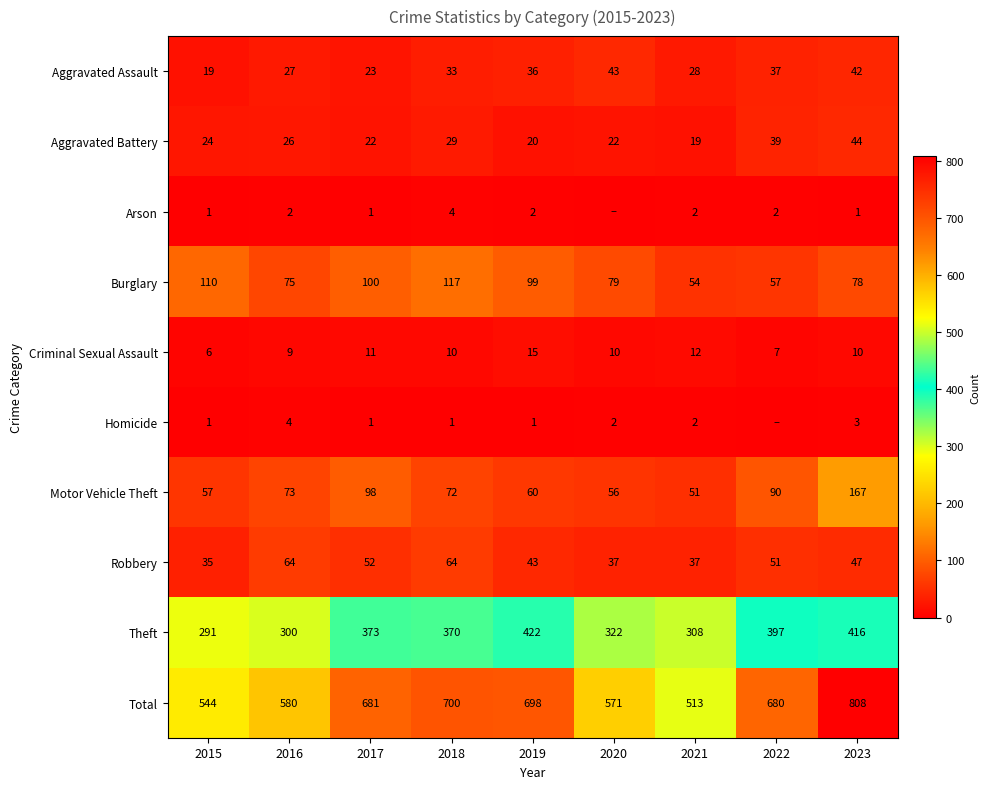

Where does the Total series first go above 680?

2017